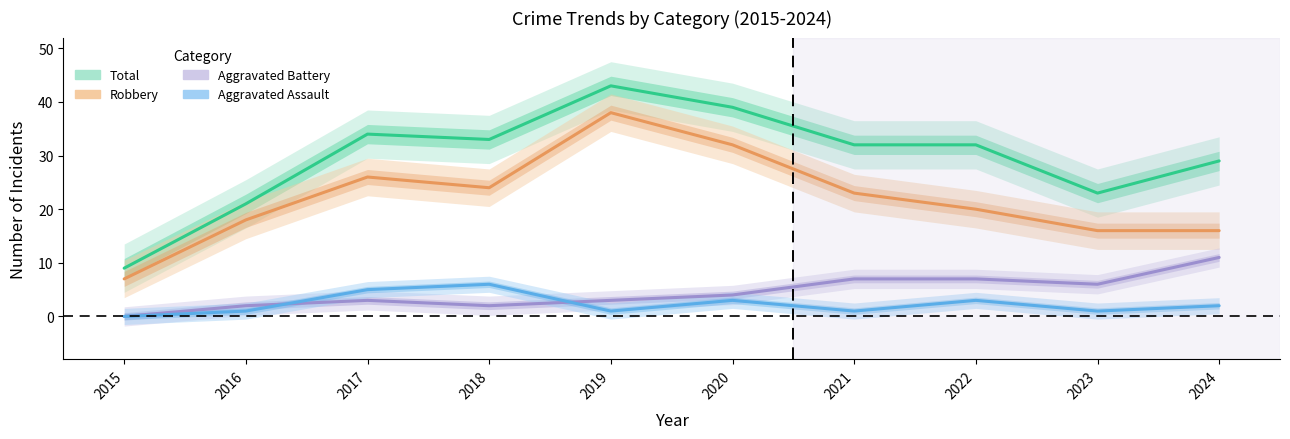

What is the difference between the highest and lowest values at 2015?

9